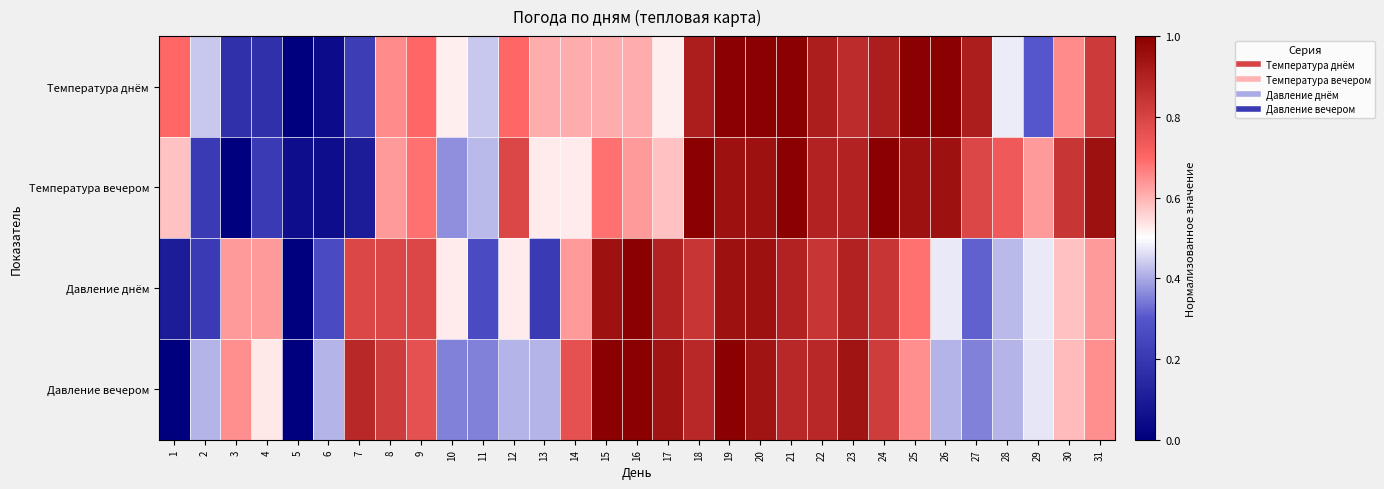

At which category is the sum across all series the highest?

19